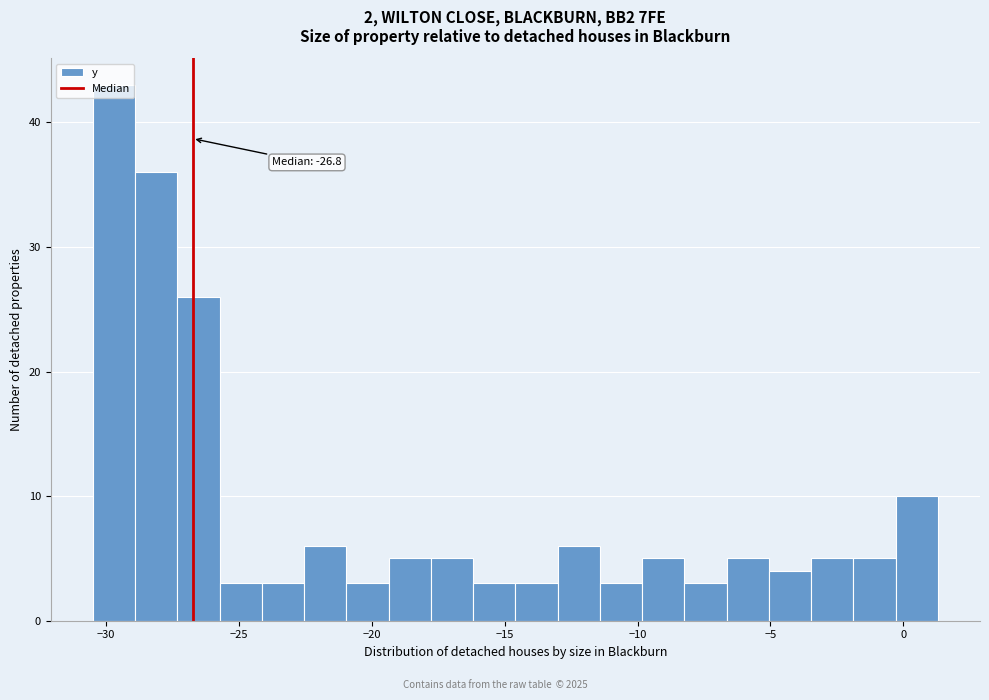

Read against the x-axis, roughly where is the centre of the tallest bar?

-29.5